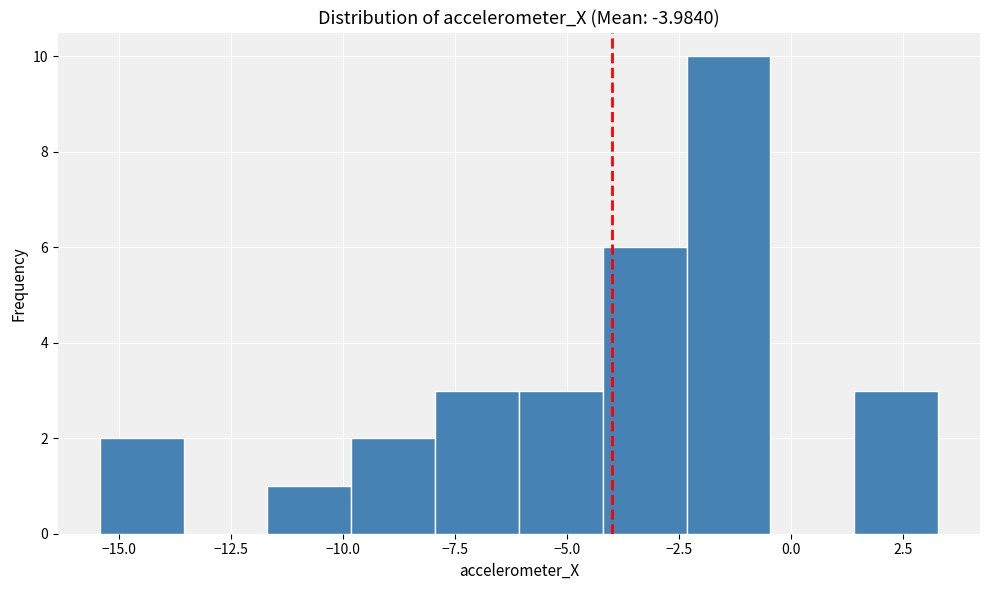

Around what value on the x-axis is the tallest bar? Give the approximate position of its centre, as read against the axis.

-1.5